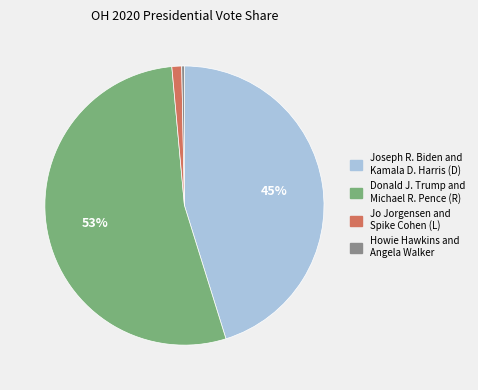

How many segments does this pie chart have?

4